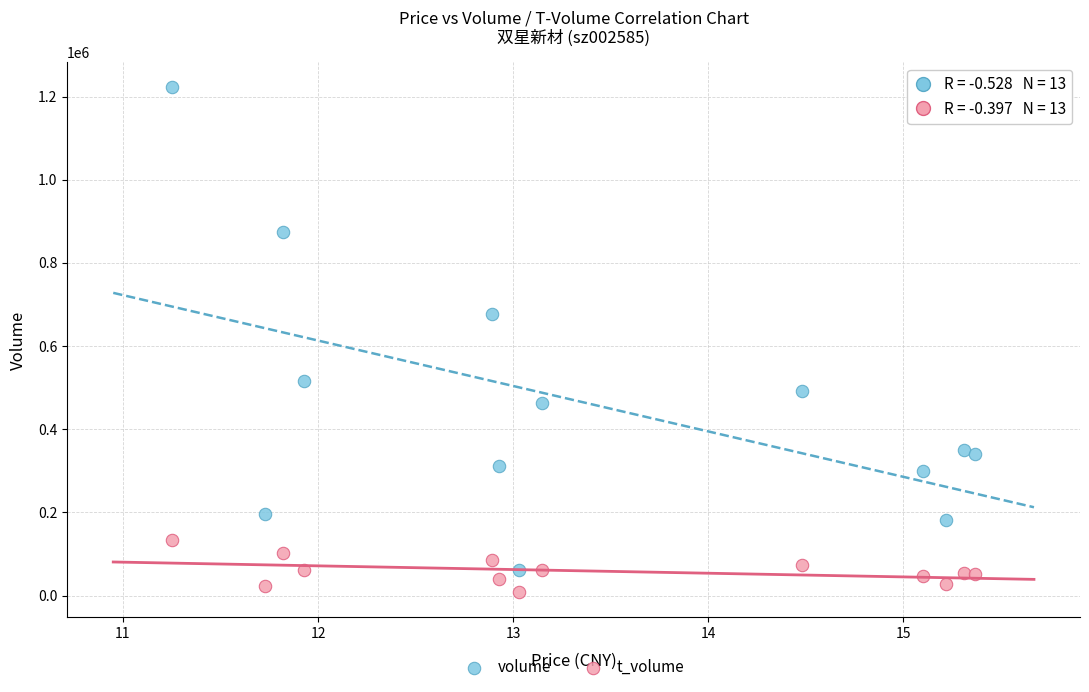

What are all the series names shown in the legend?

volume, t_volume